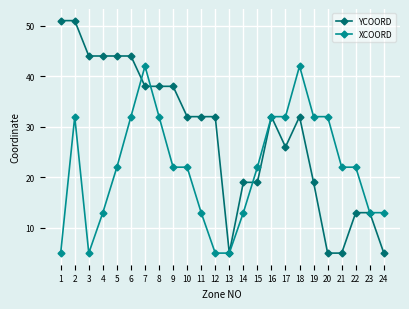

What is the difference between the second highest and minimum values in the XCOORD series?

37